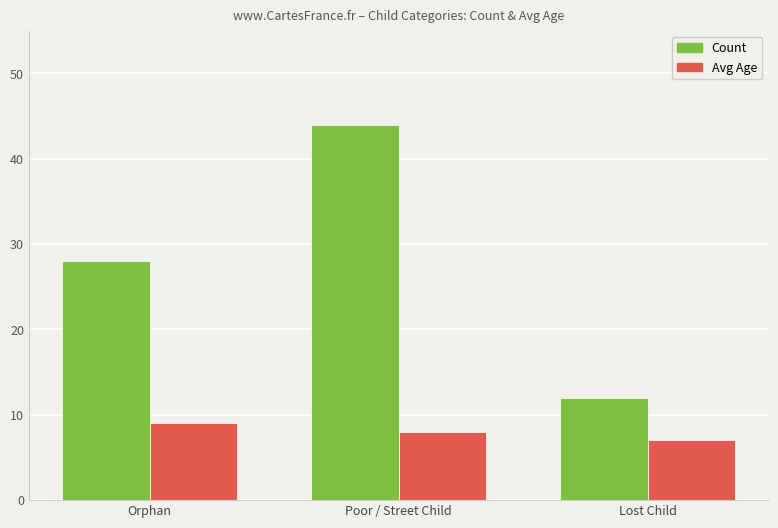

What value does the Count series have at Lost Child, to the nearest 5?

10